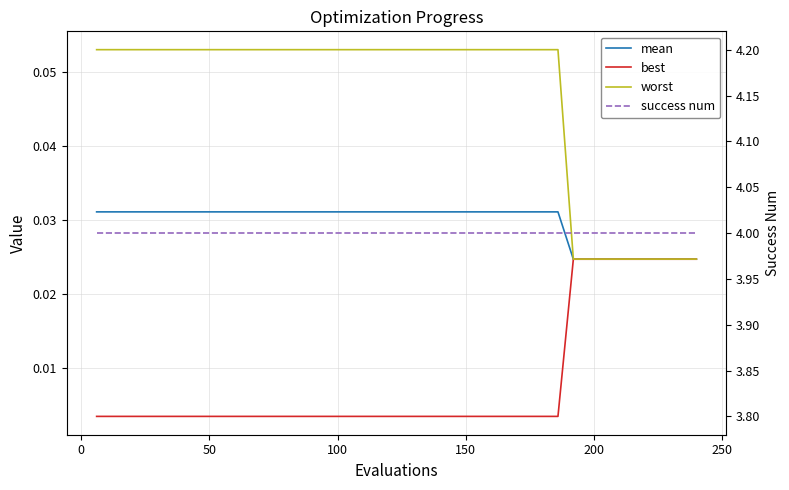

True or false: best and success num cross at least once.

False